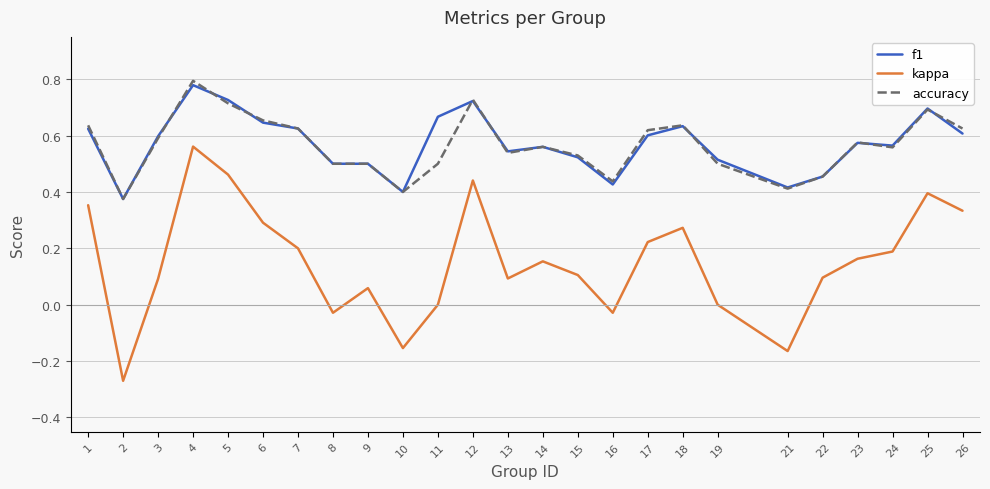

True or false: kappa has a value of 0.5 at 5.

True